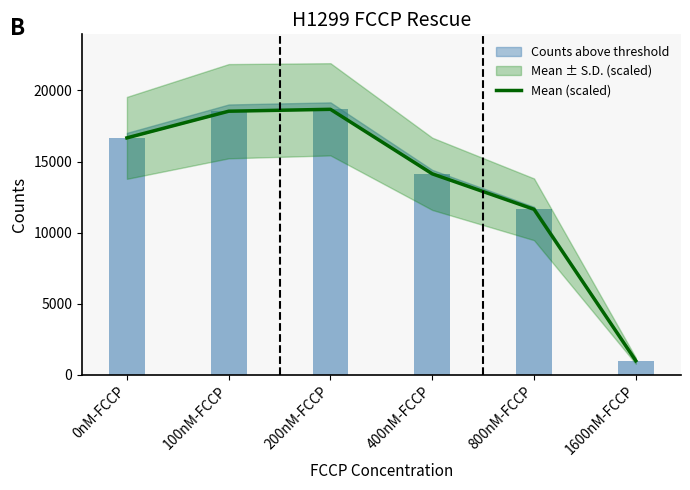

How many bars are there in total?

6